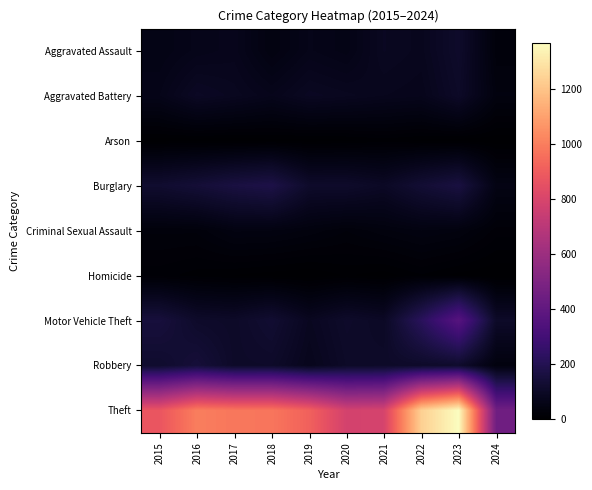

What is the total value across all series at 2016?

1589